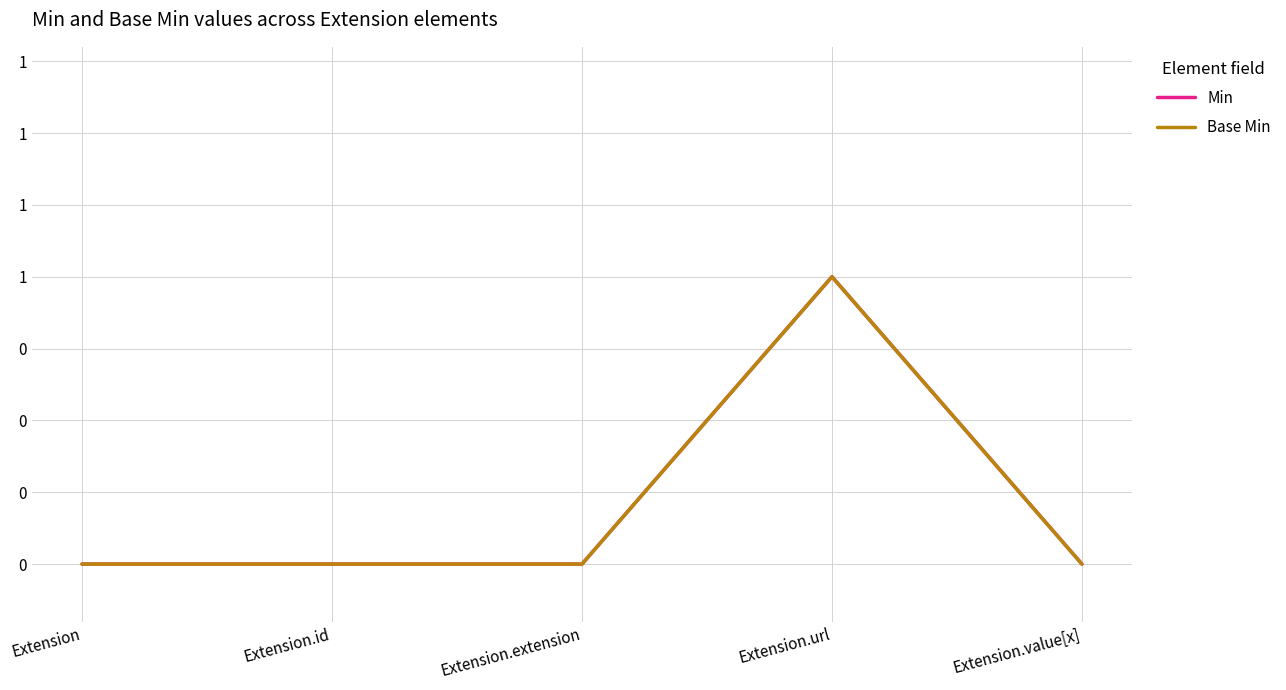

What is the label of the 3rd point from the right?

Extension.extension